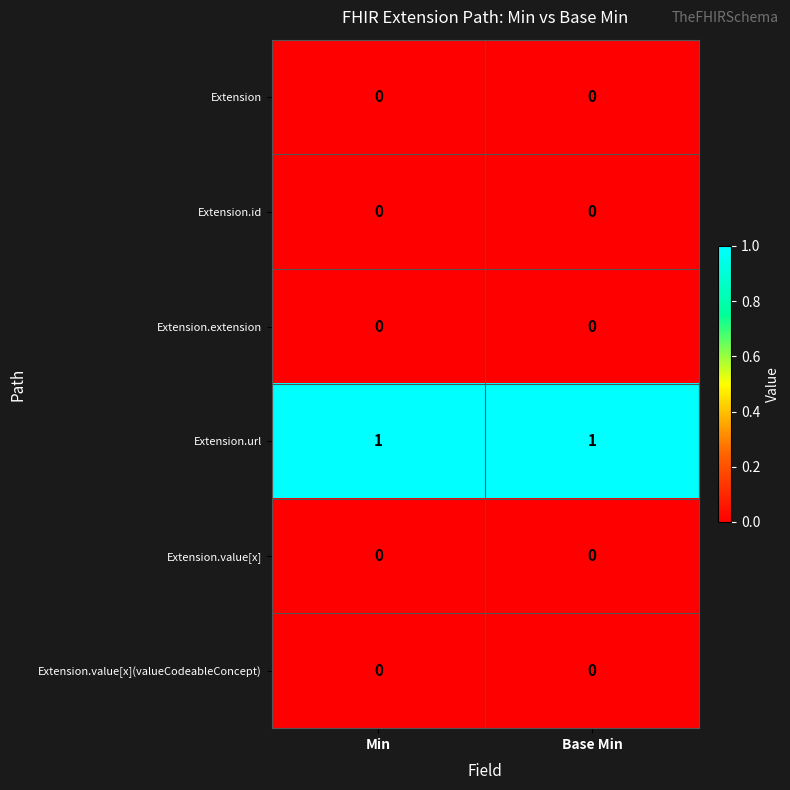

The Extension.extension series shows 0 at Min. True or false?

True